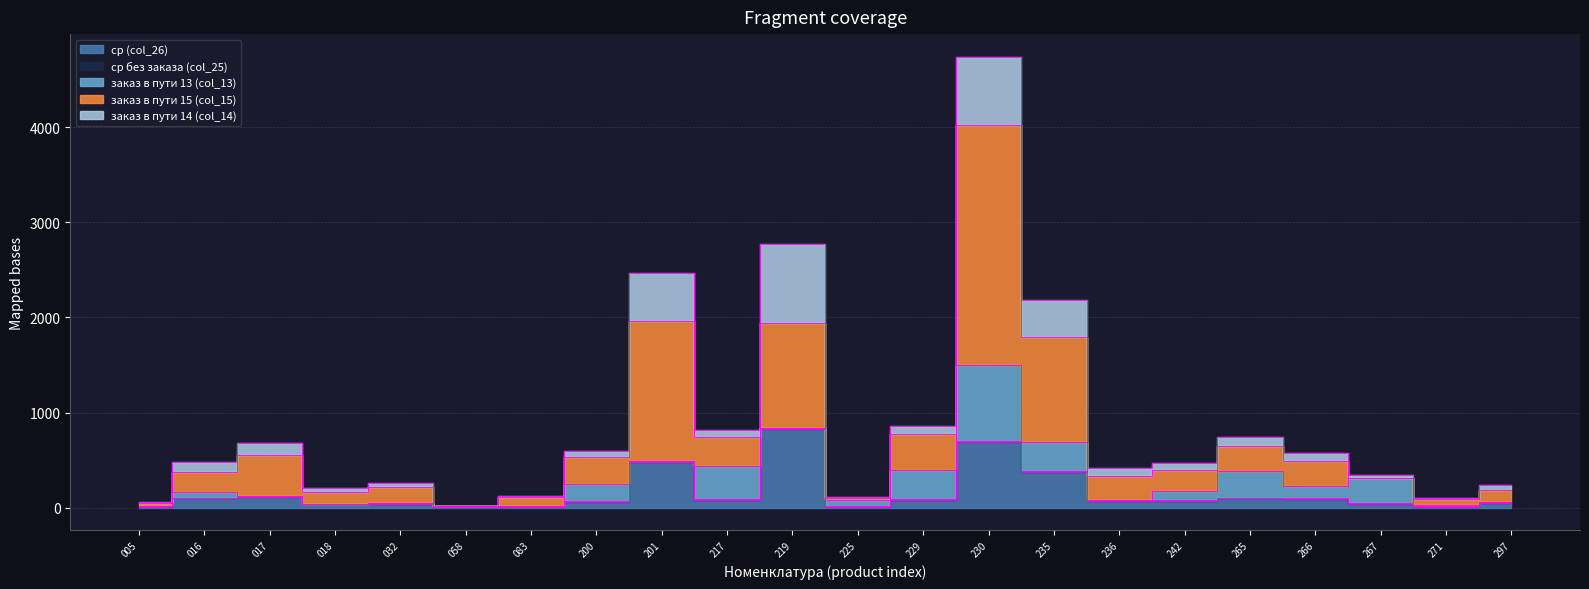

Where is the first local maximum for ср (col_26)?

017